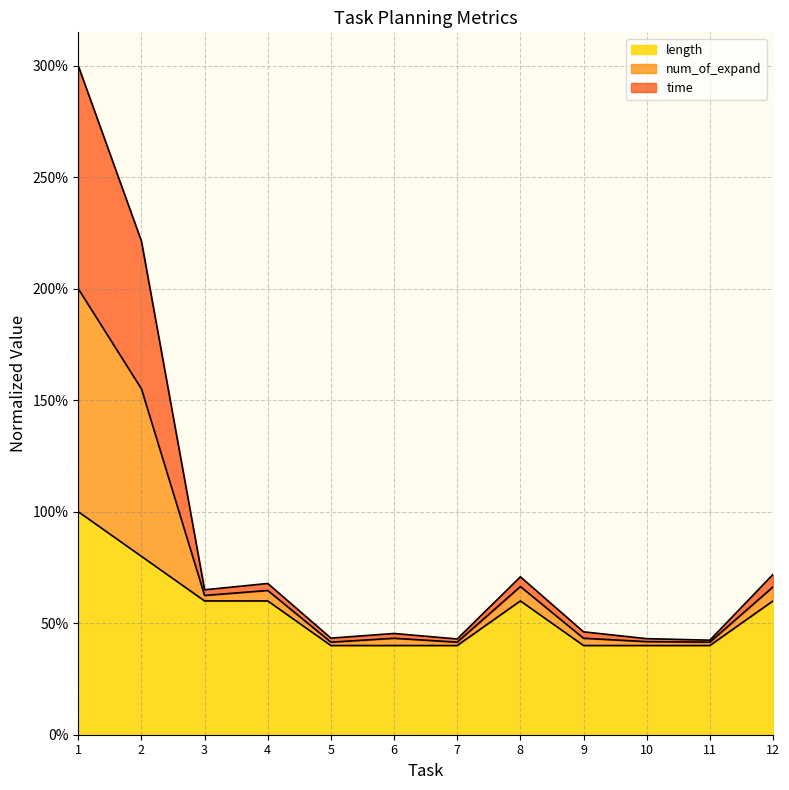

What is the smallest value displayed?

0.4